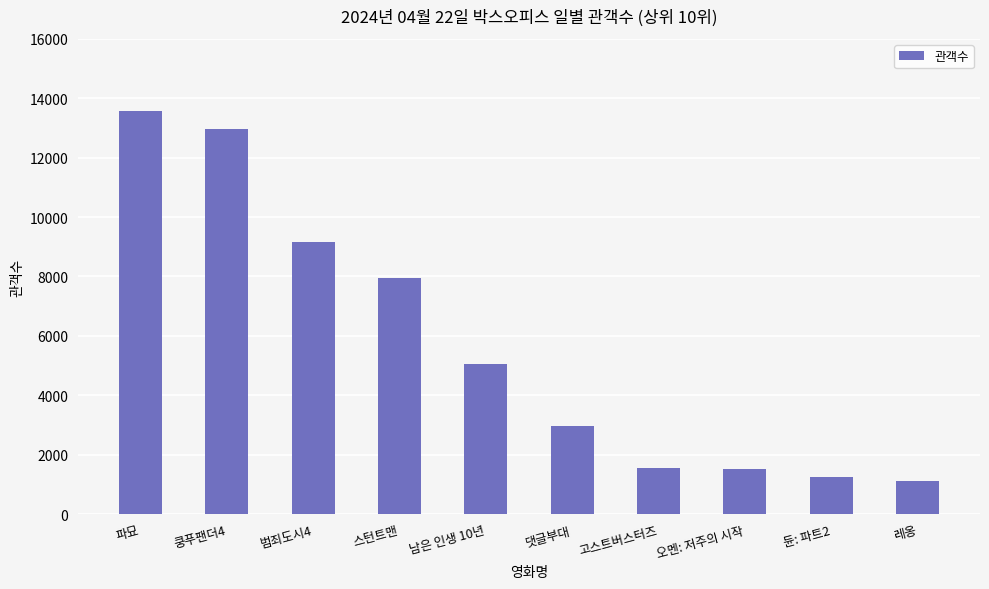

At which category does the chart reach its peak across all series?

파묘